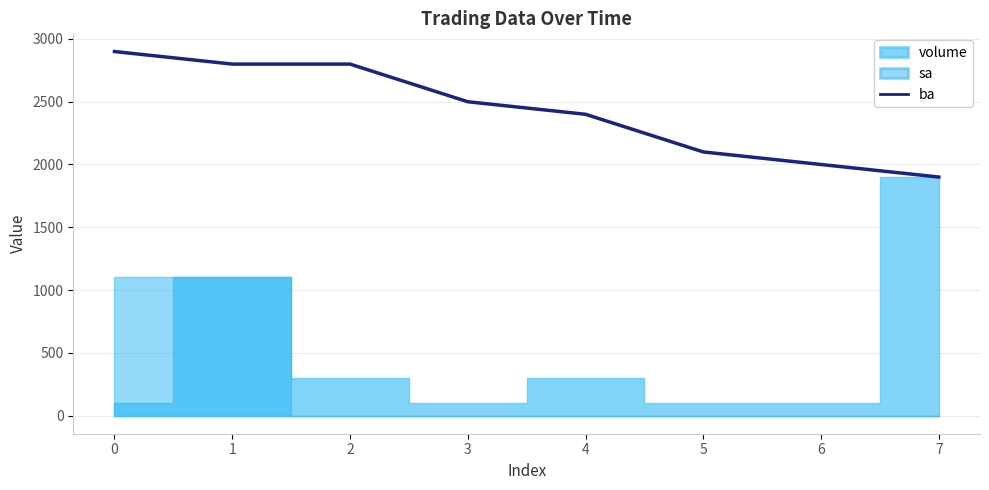

Does the chart have visible grid lines?

Yes